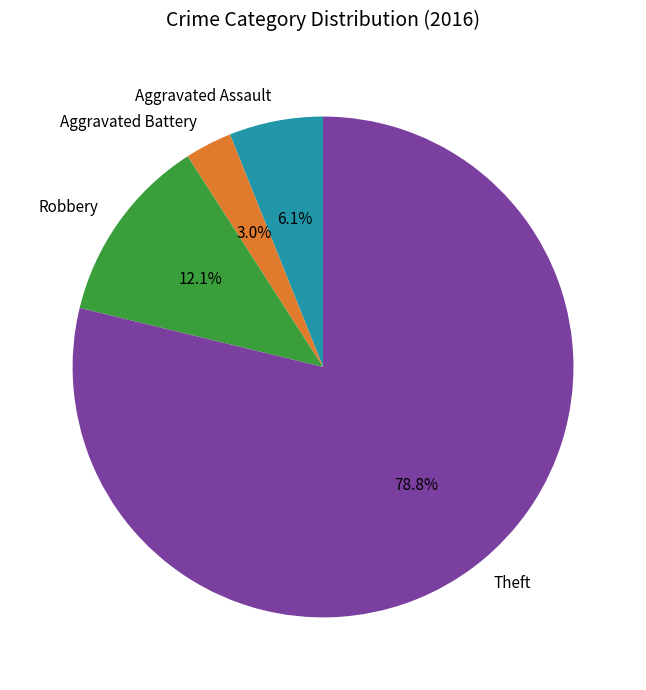

Count the number of slices in the pie.

4